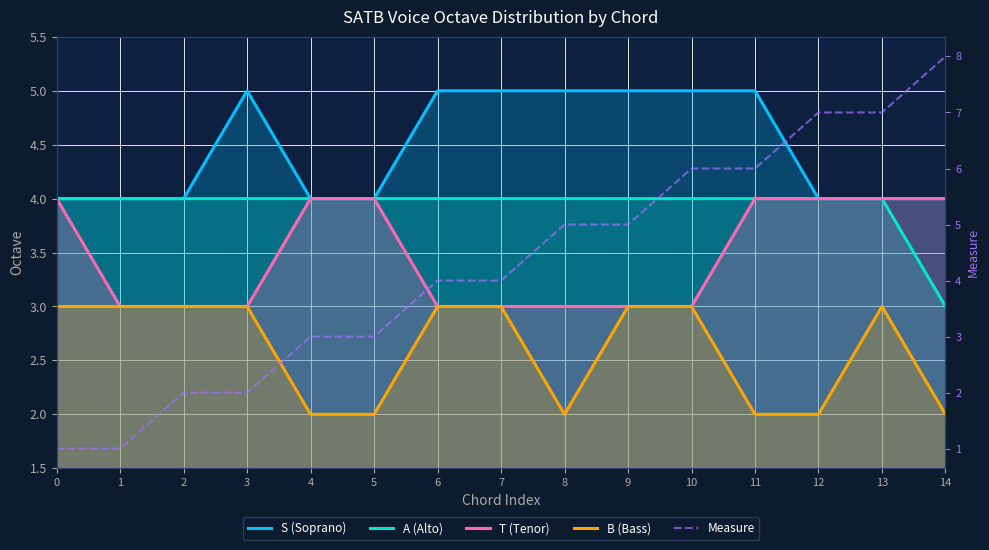

What is the lowest value of the Measure series?

1